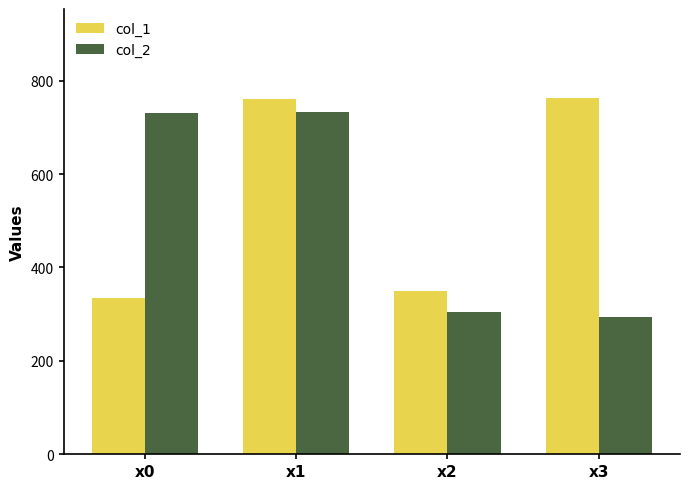

What is the total value across all series at x3?

1056.5